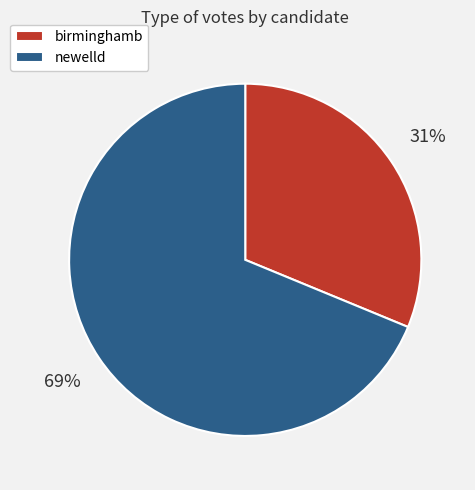

Is the sum of birminghamb and newelld greater than half?

Yes